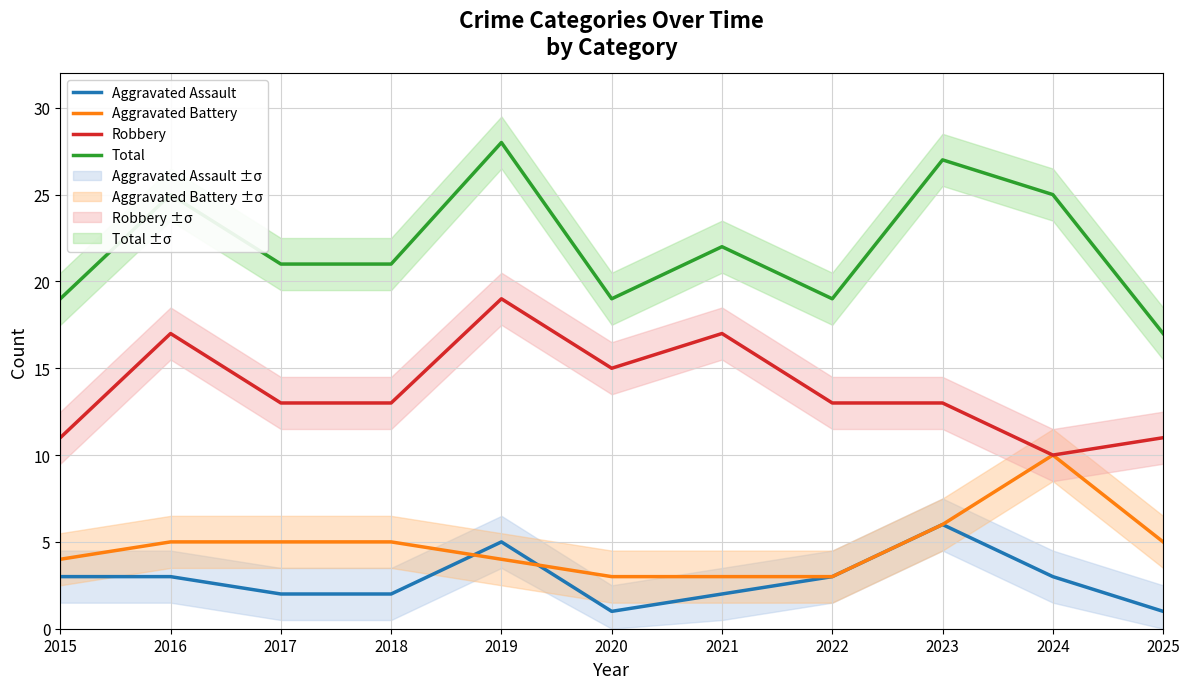

At which label does Aggravated Battery reach its peak?

2024